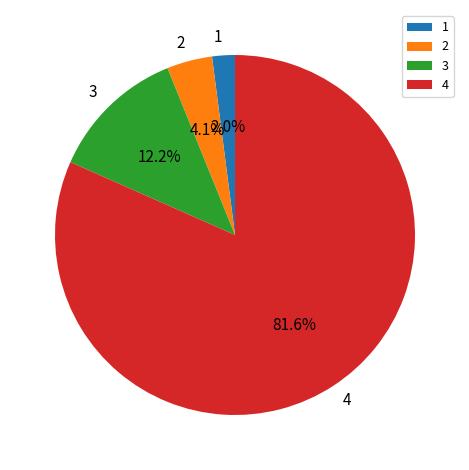

To the nearest percent, what is the combined percentage of 4 and 3?

94%